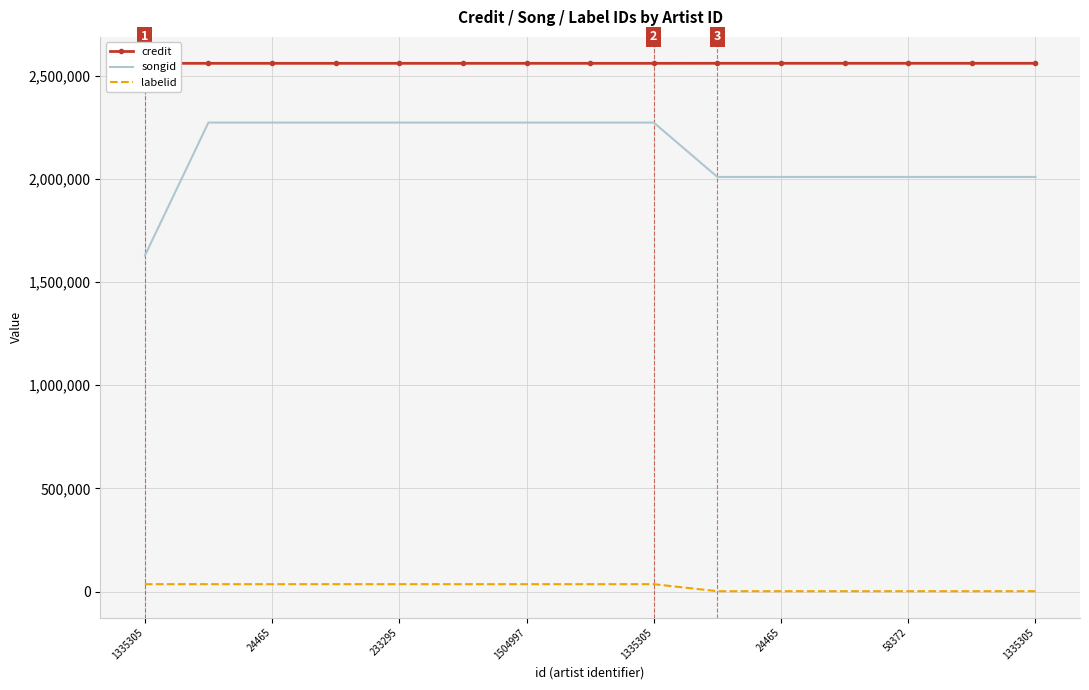

How many lines are shown in the chart?

3